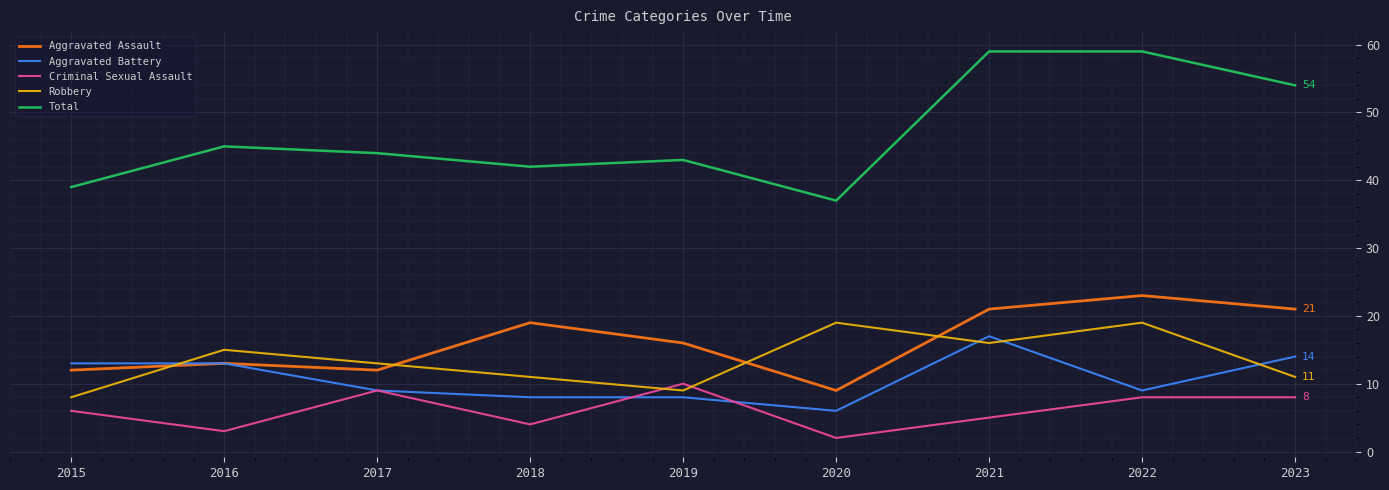

How many lines are shown in the chart?

5